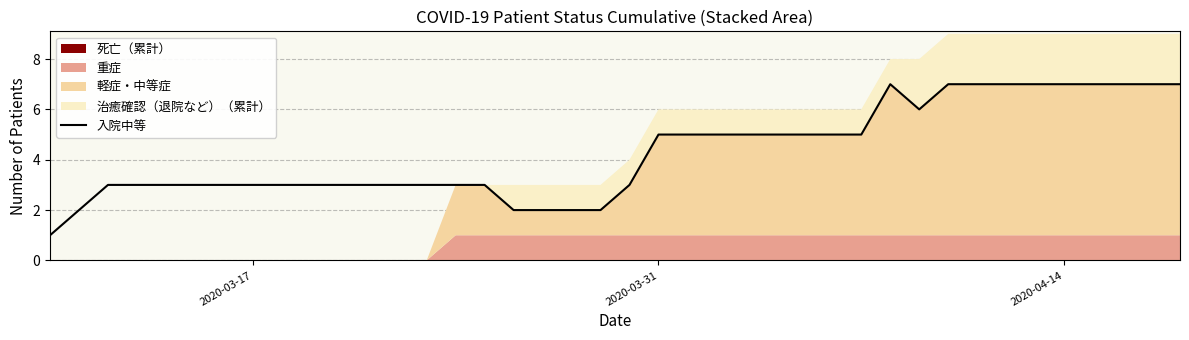

How many values are below 3?

6